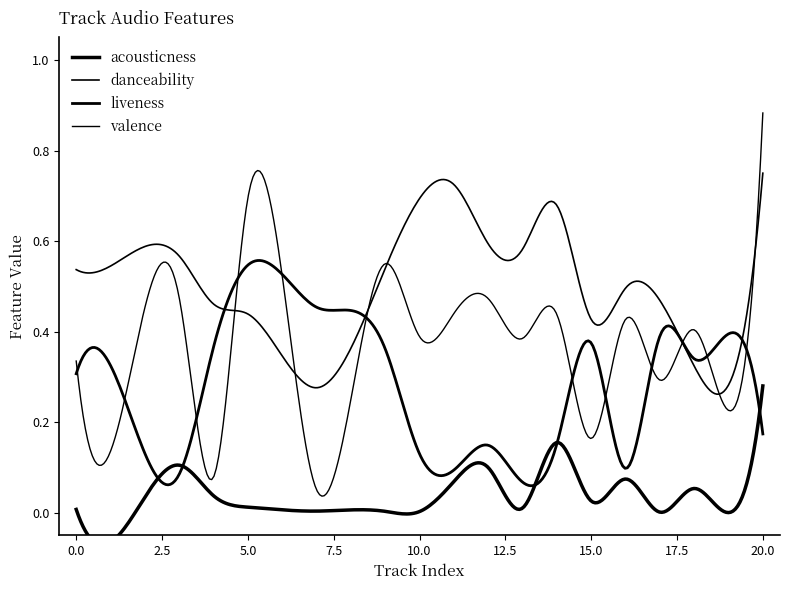

List the series in order of their overall mean, lowest first.

acousticness, liveness, valence, danceability